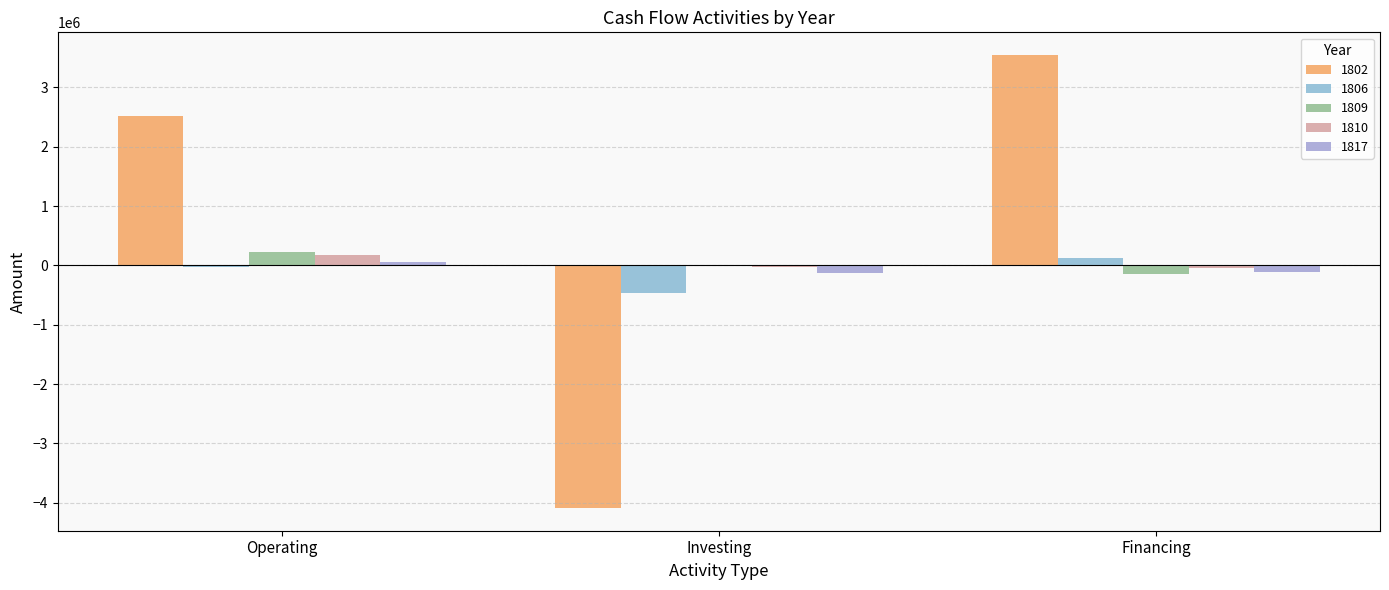

Reading left to right, extract all data points from this chart.

1802: 2517499	-4088232	3544318
1806: -35252	-468653	129062
1809: 225449	-9203	-138123
1810: 172238	-35496	-49087
1817: 59229	-122917	-104987